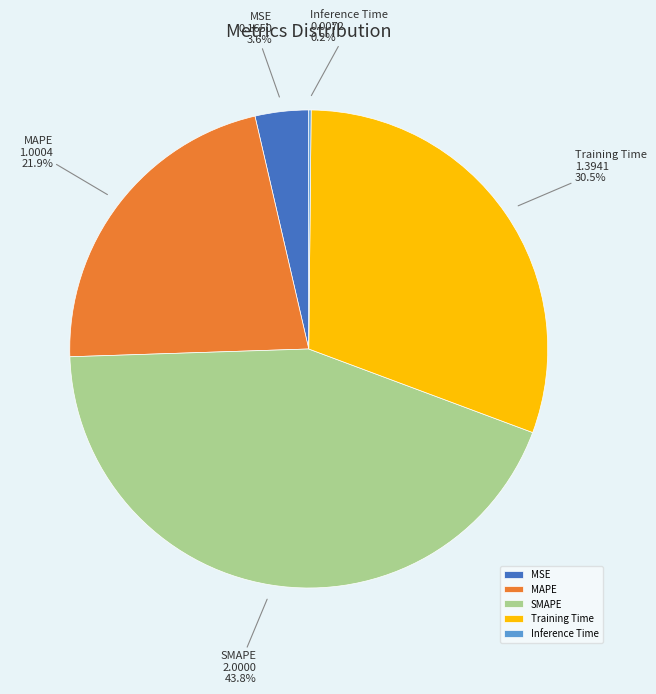

Which has a higher value, Training Time or MAPE?

Training Time